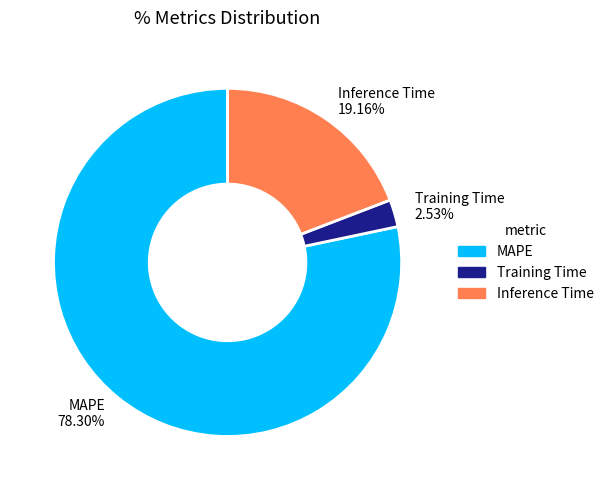

Count the number of slices in the pie.

3